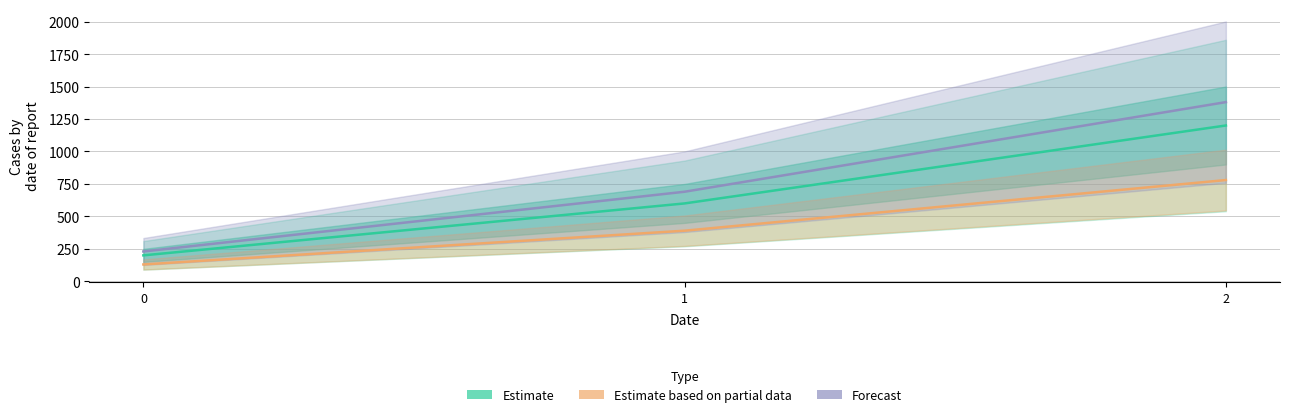

Which series has the largest range (max minus min)?

Forecast